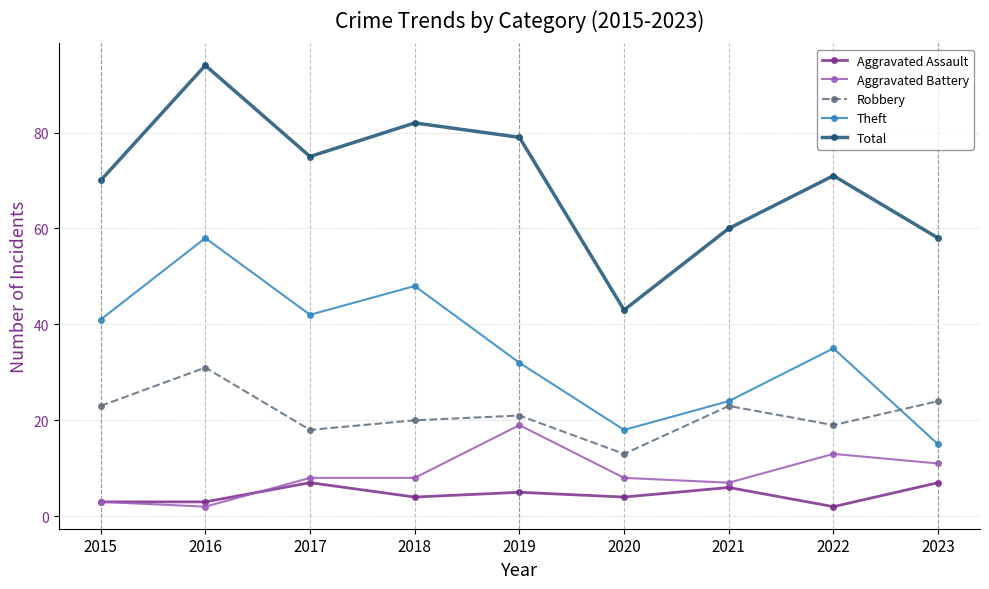

Which series changed the most between 2017 and 2023?

Theft